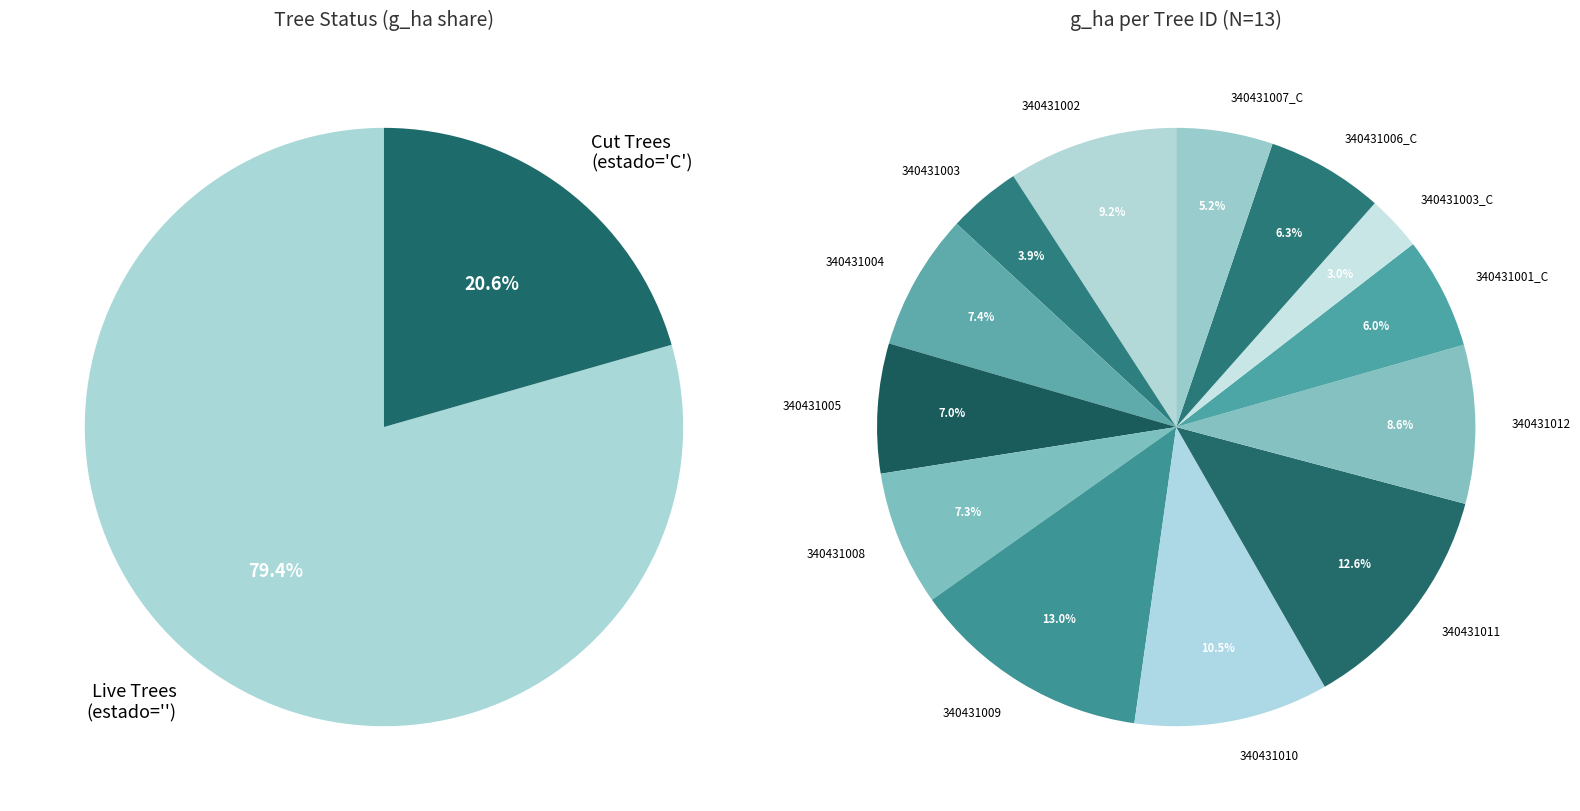

Is there a majority slice in this chart?

No